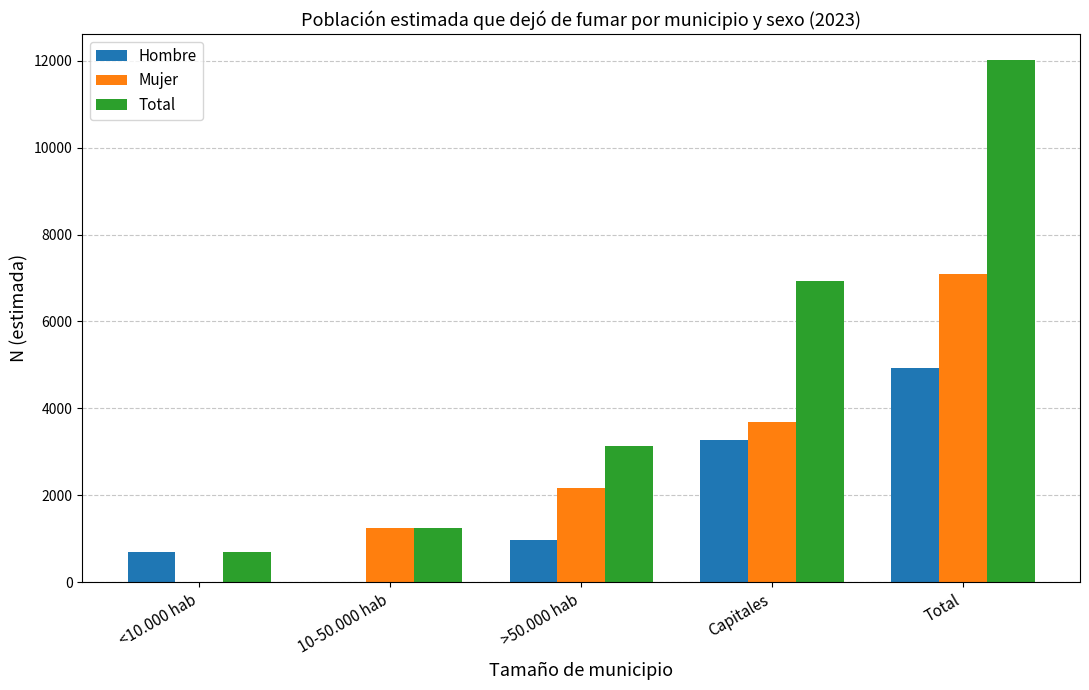

At which label does Hombre reach its peak?

Total